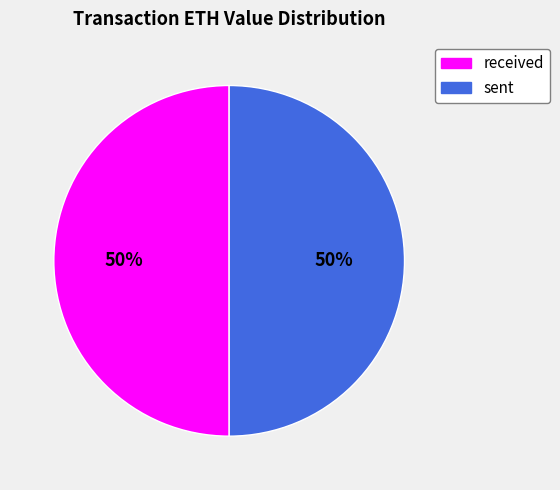

To the nearest percent, what is the combined percentage of received and sent?

100%